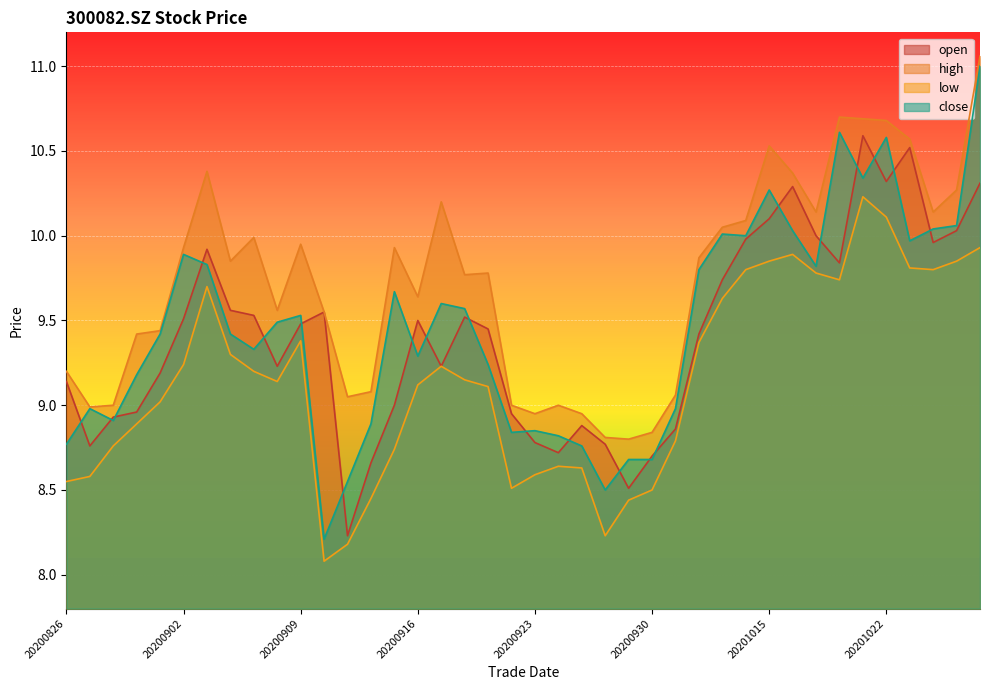

True or false: close and high cross at least once.

False